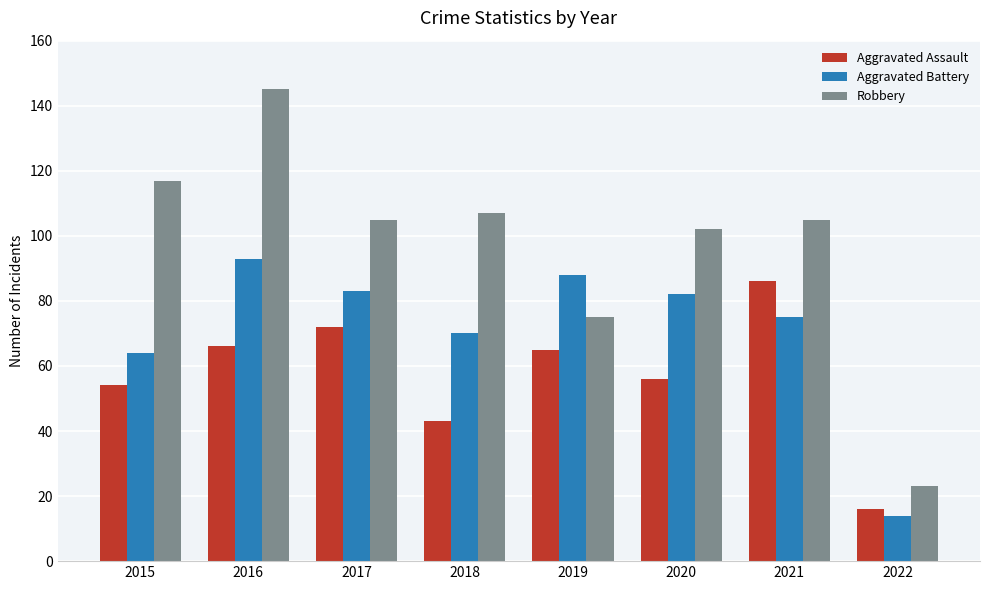

The Robbery series shows 117 at 2015. True or false?

True